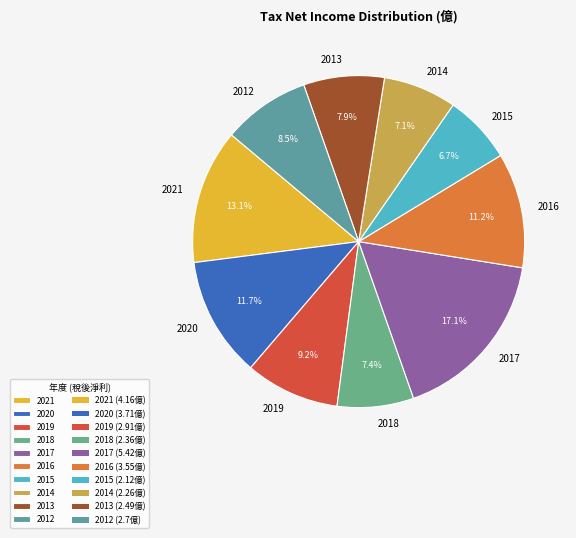

Which slice is the largest?

2017